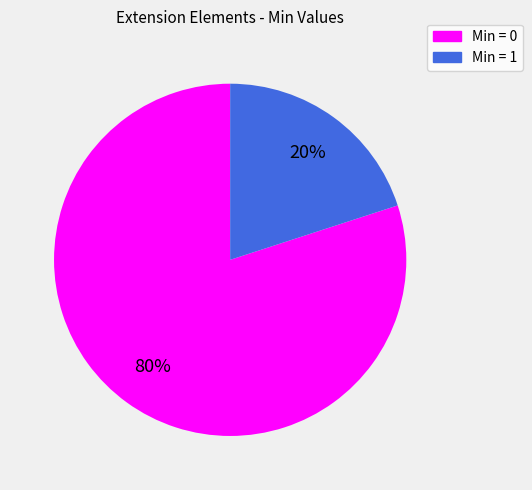

Does any single category account for the majority?

Yes